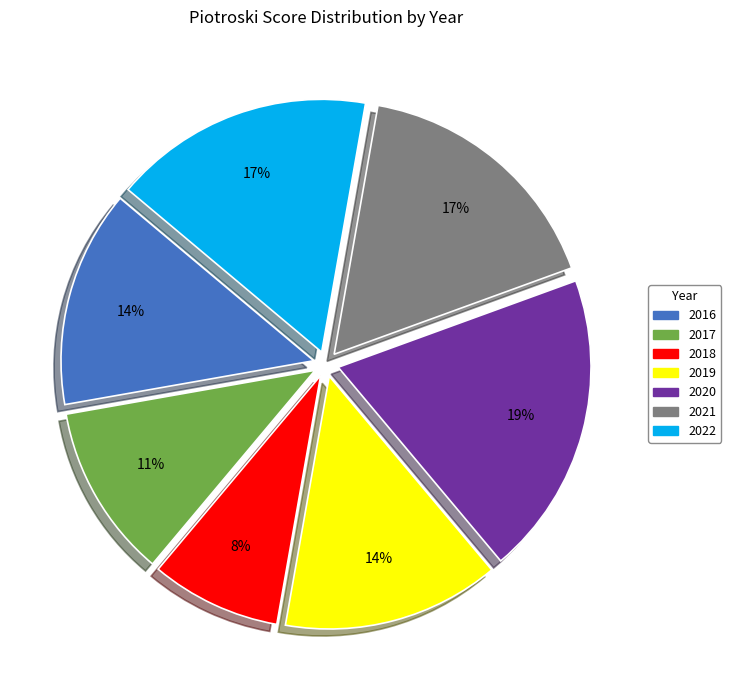

The 2016 slice represents 14% of the pie. True or false?

True